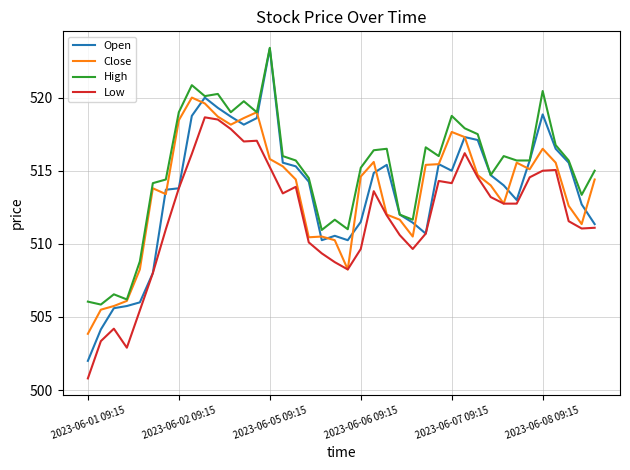

What is the minimum value shown in the chart?

500.8